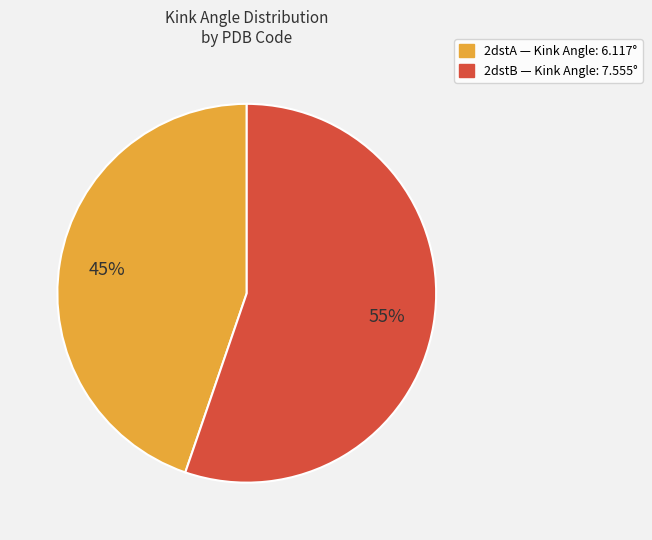

To the nearest percent, what is the average slice percentage?

50%